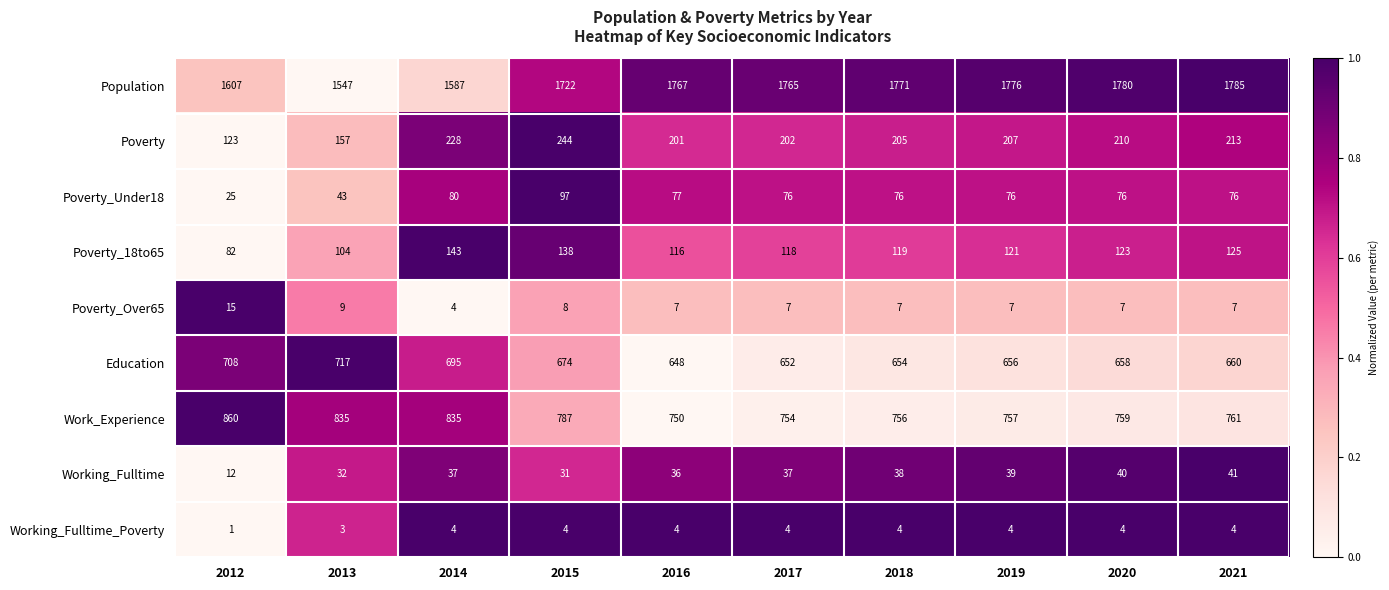

What is the minimum value for Working_Fulltime?

12